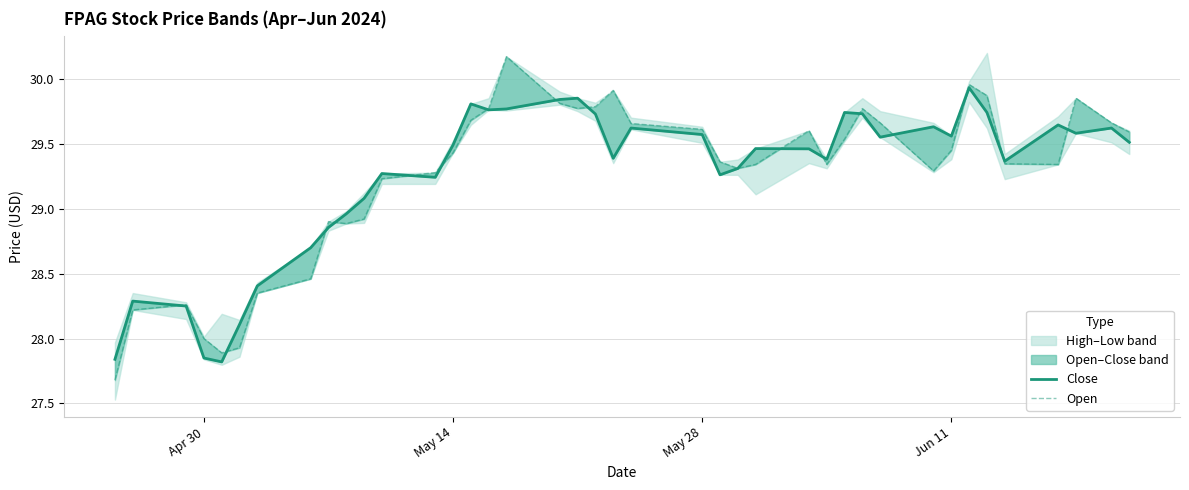

The value of Close at 7 is 18.7. True or false?

False